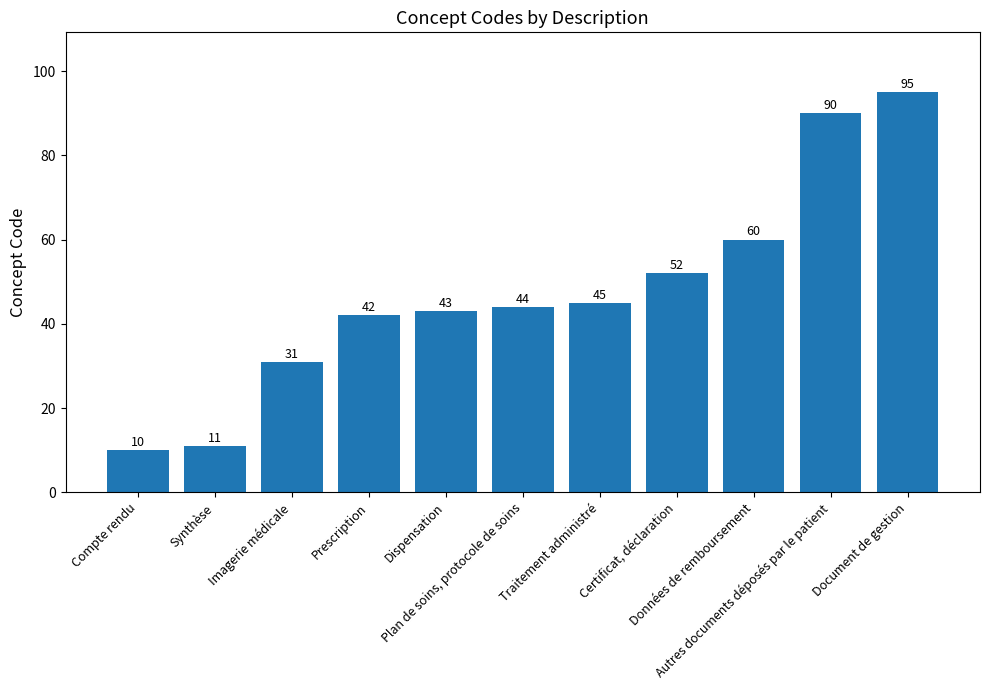

What is the sum of all values?

523